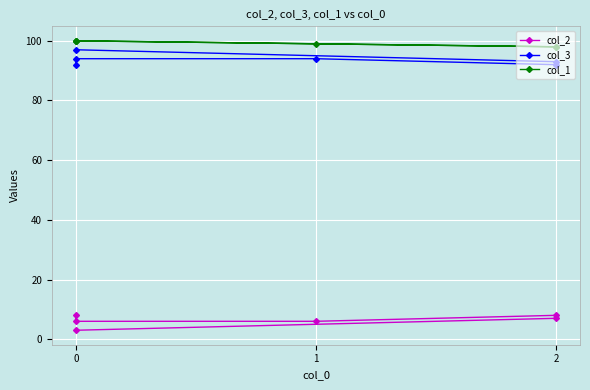

What is the difference between the col_2 values at 2 and 0?

1